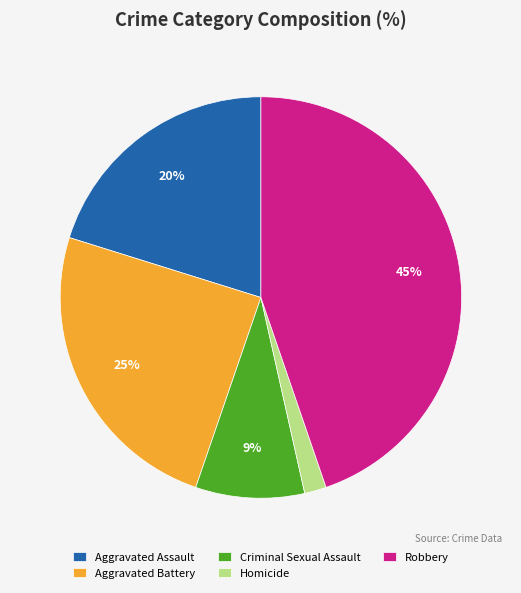

Between Homicide and Criminal Sexual Assault, which is larger?

Criminal Sexual Assault